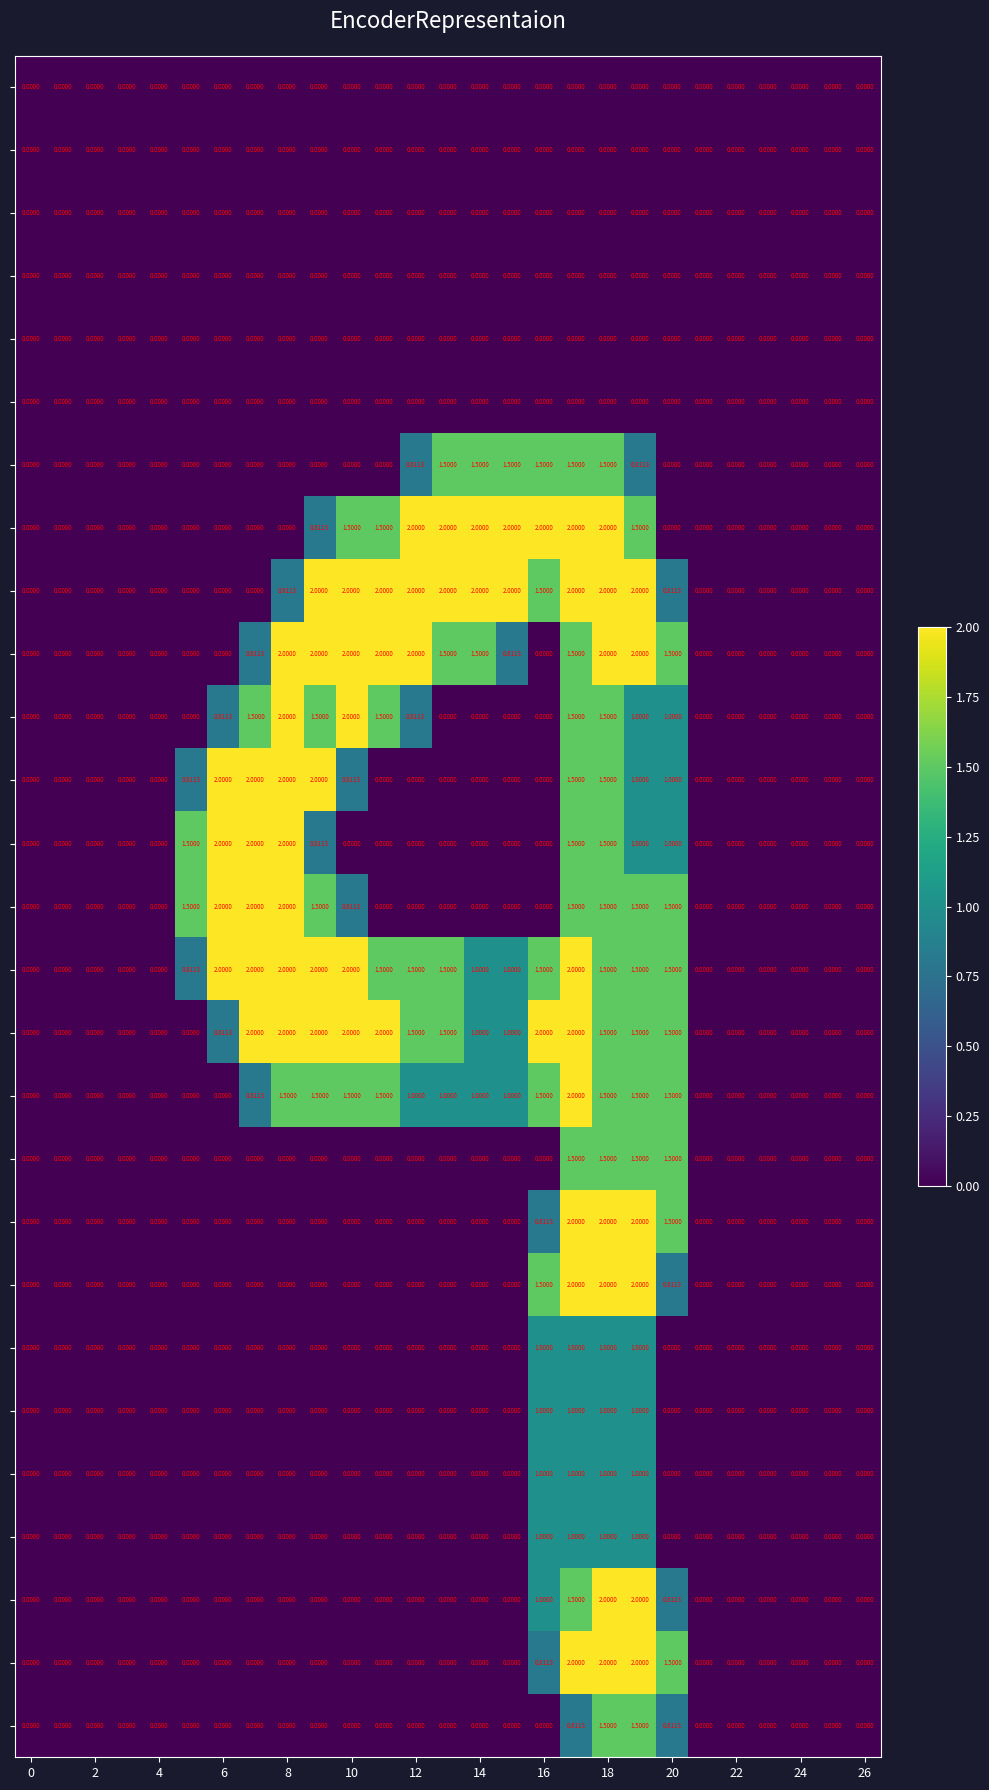

How many data points does each series have?

27